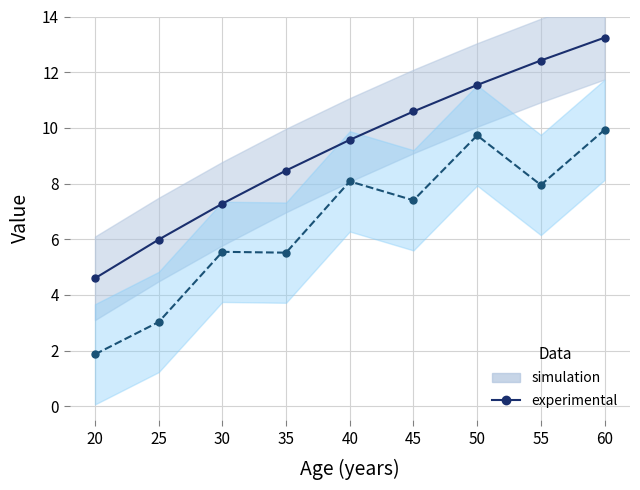

How many lines are shown in the chart?

2